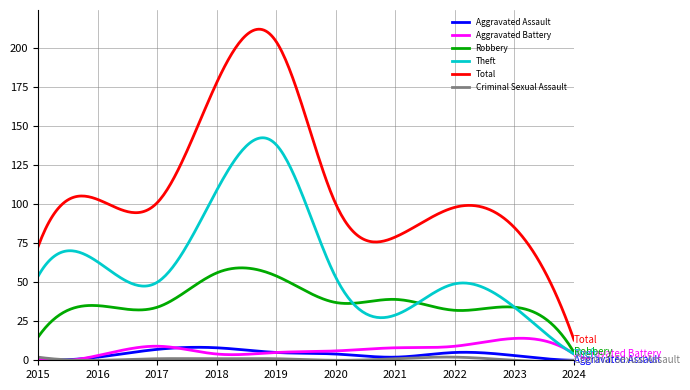

True or false: Theft and Total cross at least once.

False